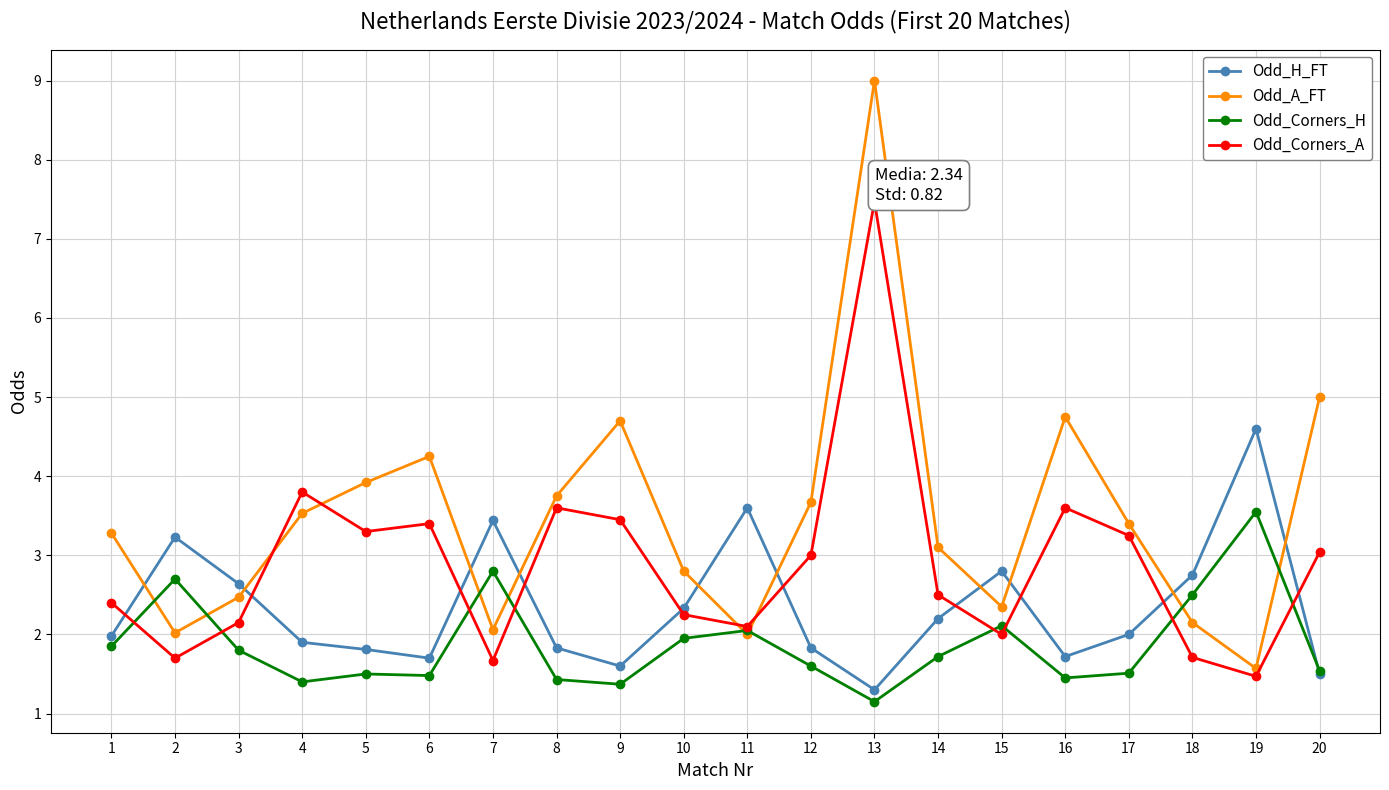

True or false: Odd_A_FT and Odd_H_FT cross at least once.

True